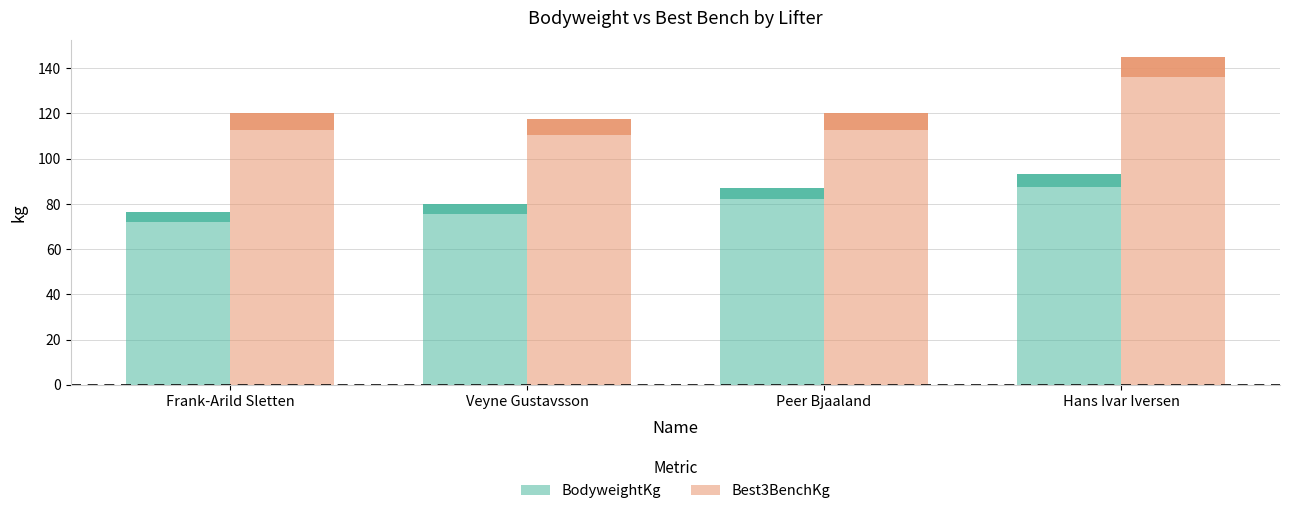

How many groups of bars are there?

4